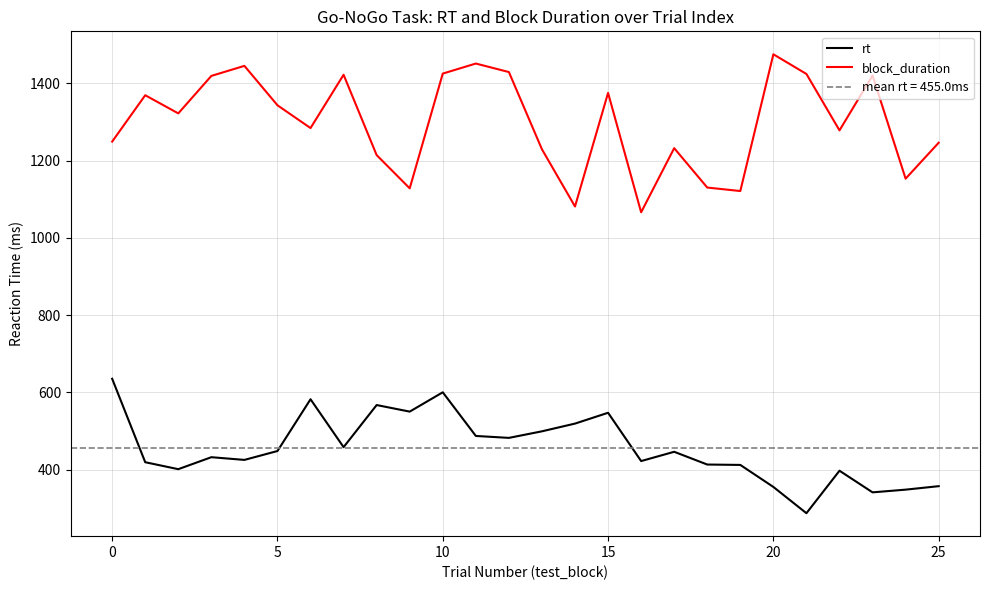

What is the sum of all rt values?

11829